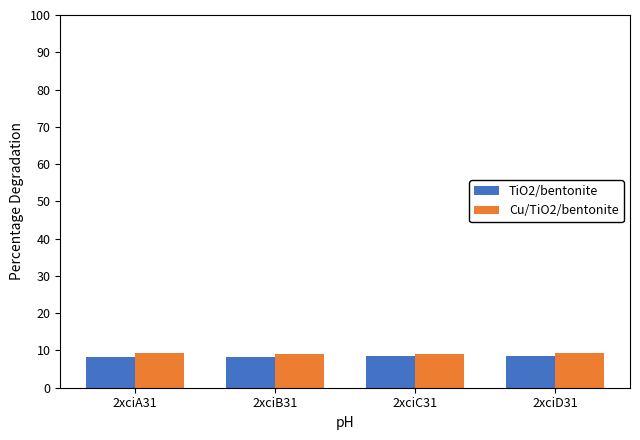

What is the label of the 3rd bar from the right?

2xciB31